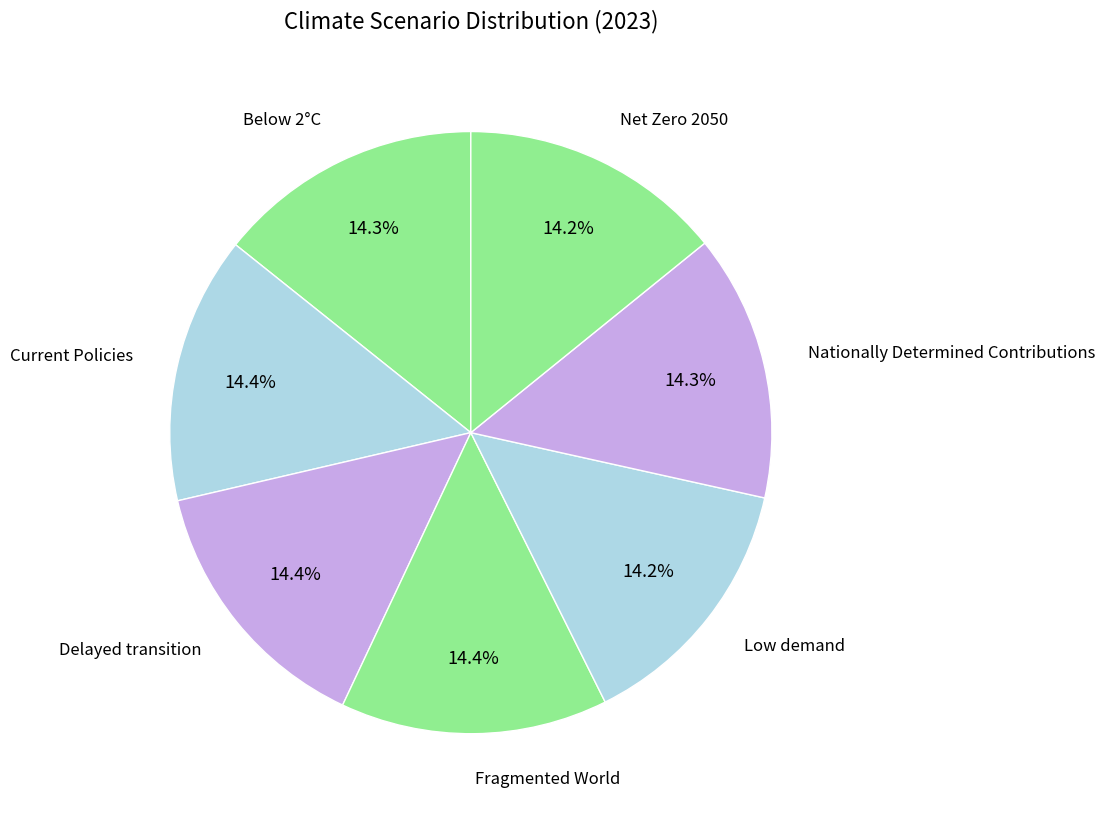

Is there a majority slice in this chart?

No